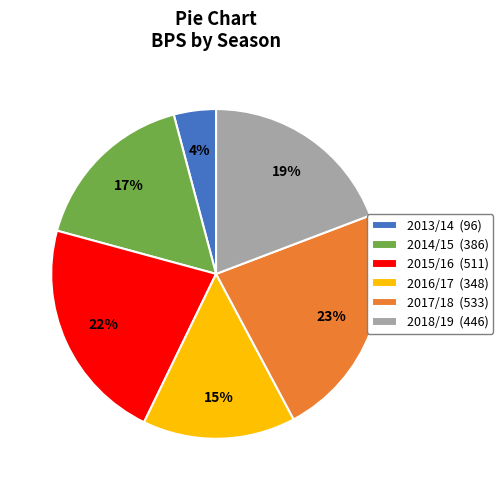

What percentage is the 2015/16 slice, to the nearest percent?

22%